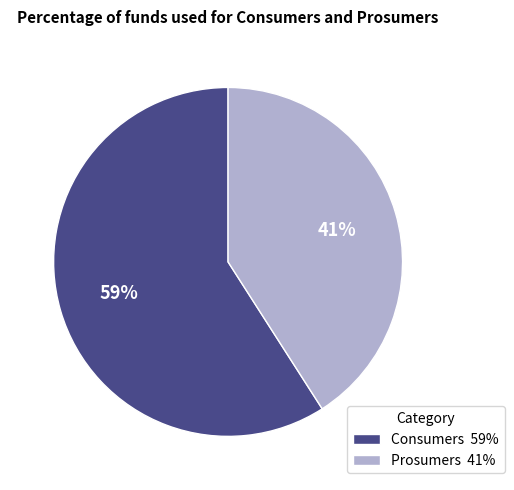

Which category has the smallest portion of the pie?

Prosumers